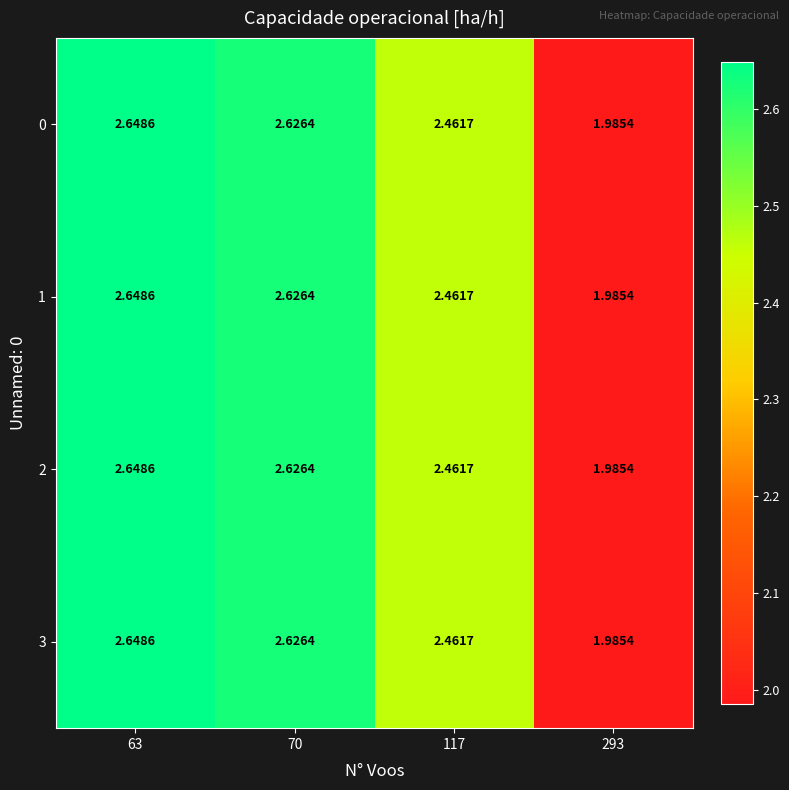

Reading left to right, list all the values displayed in this chart.

0: 63=2.6	70=2.6	117=2.5	293=2.0
1: 63=2.6	70=2.6	117=2.5	293=2.0
2: 63=2.6	70=2.6	117=2.5	293=2.0
3: 63=2.6	70=2.6	117=2.5	293=2.0